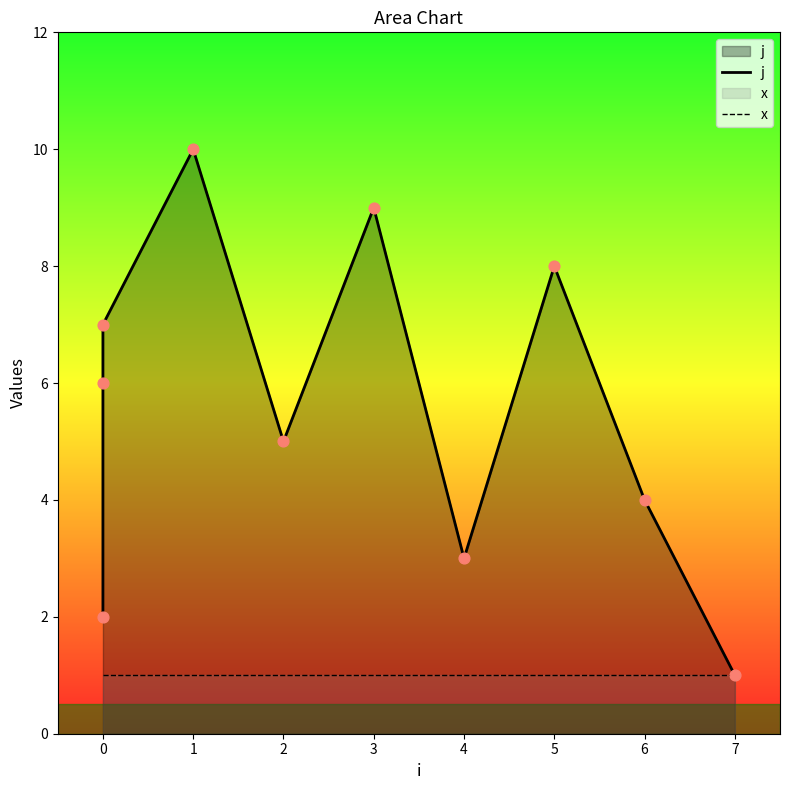

At how many categories does at least one series exceed 4?

6